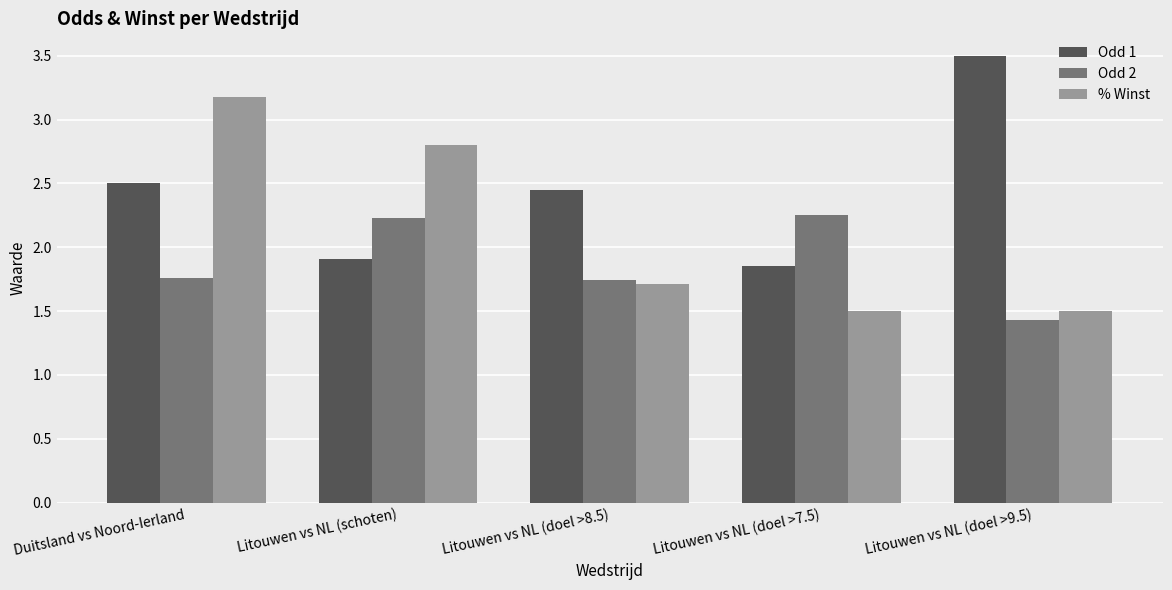

True or false: % Winst has a value of 2.5 at Litouwen vs NL (doel >7.5).

False